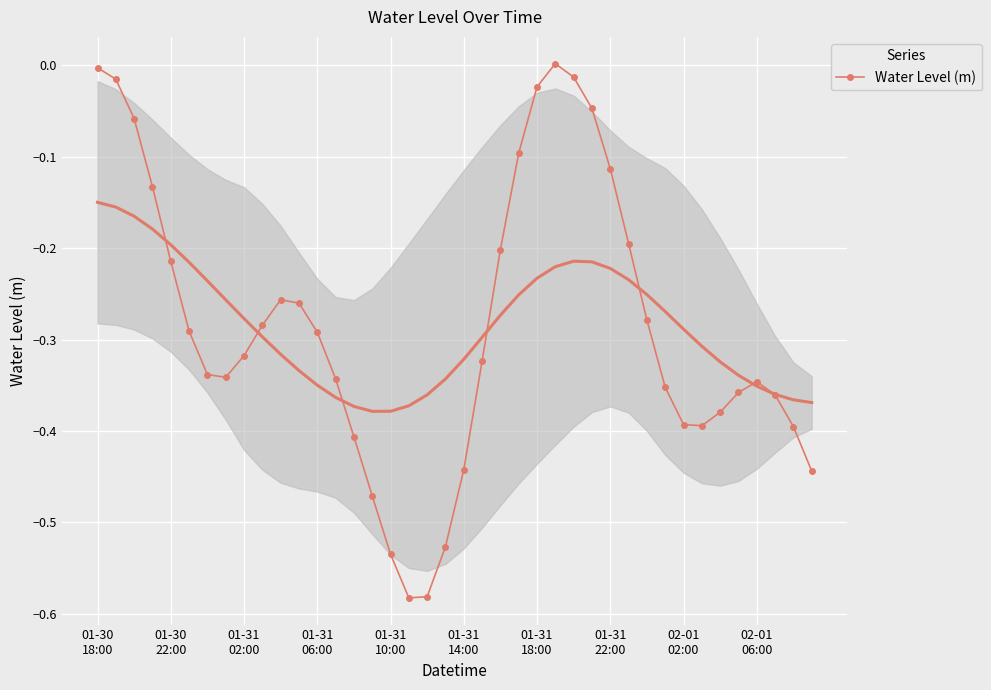

How many points are lower than both their immediate neighbors (excluding endpoints)?

3